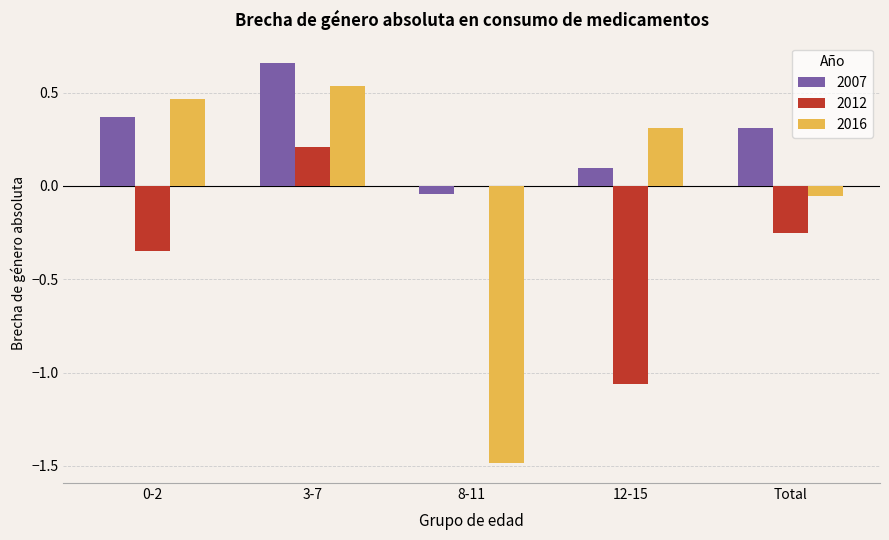

At which label does 2016 reach its peak?

3-7